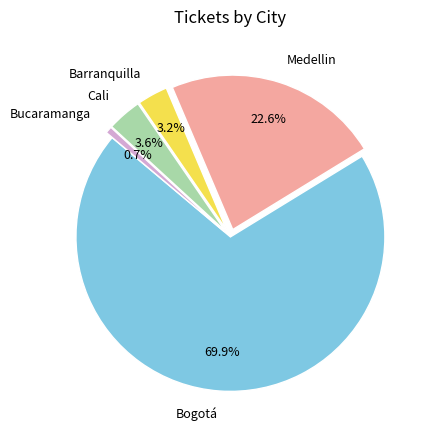

To the nearest percent, what percentage of the pie is Barranquilla?

3%